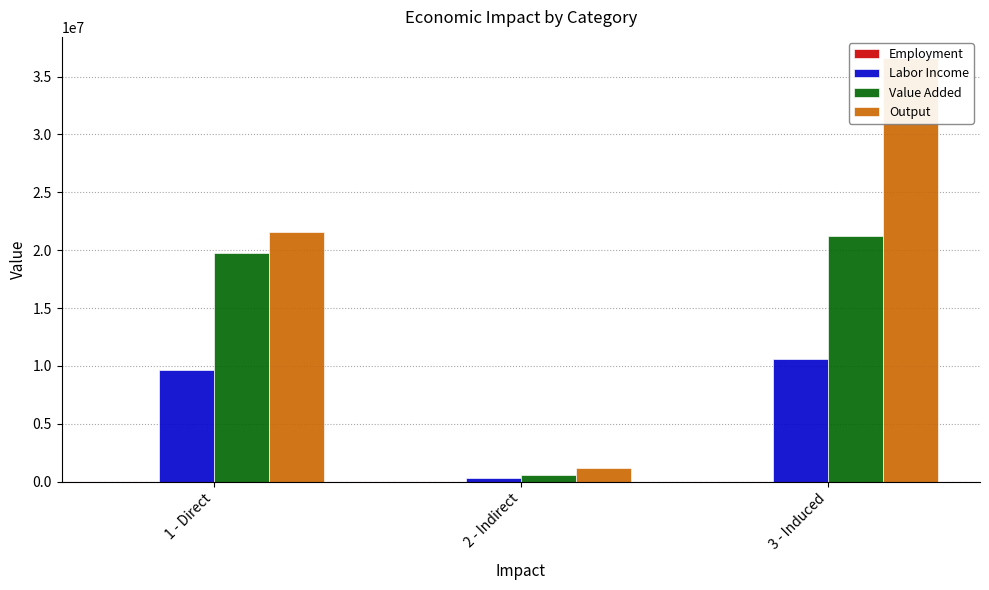

How many categories are shown in the chart?

3